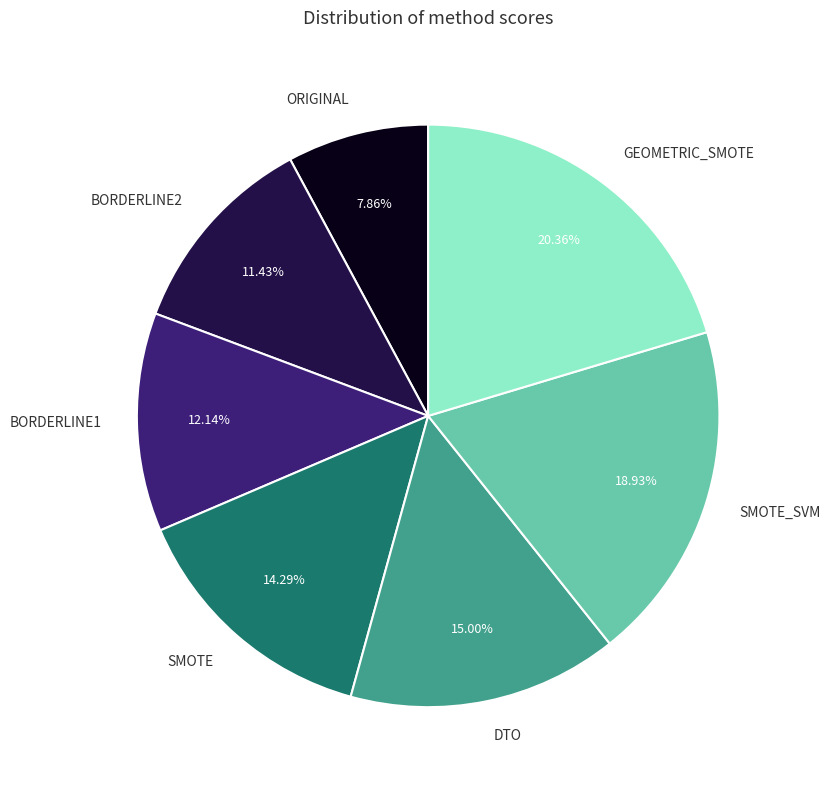

True or false: SMOTE accounts for 14% of the total.

True